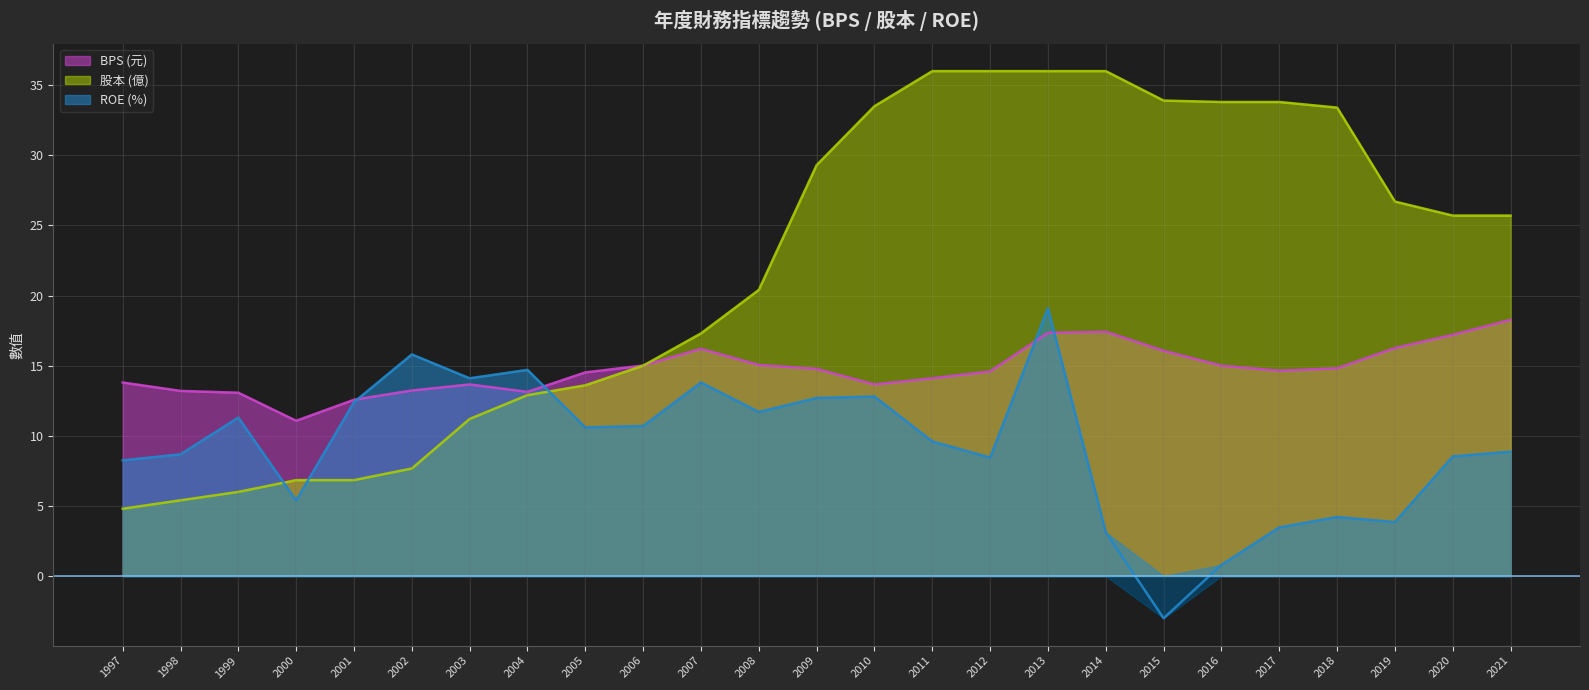

Where does the BPS series first go above 14?

2005